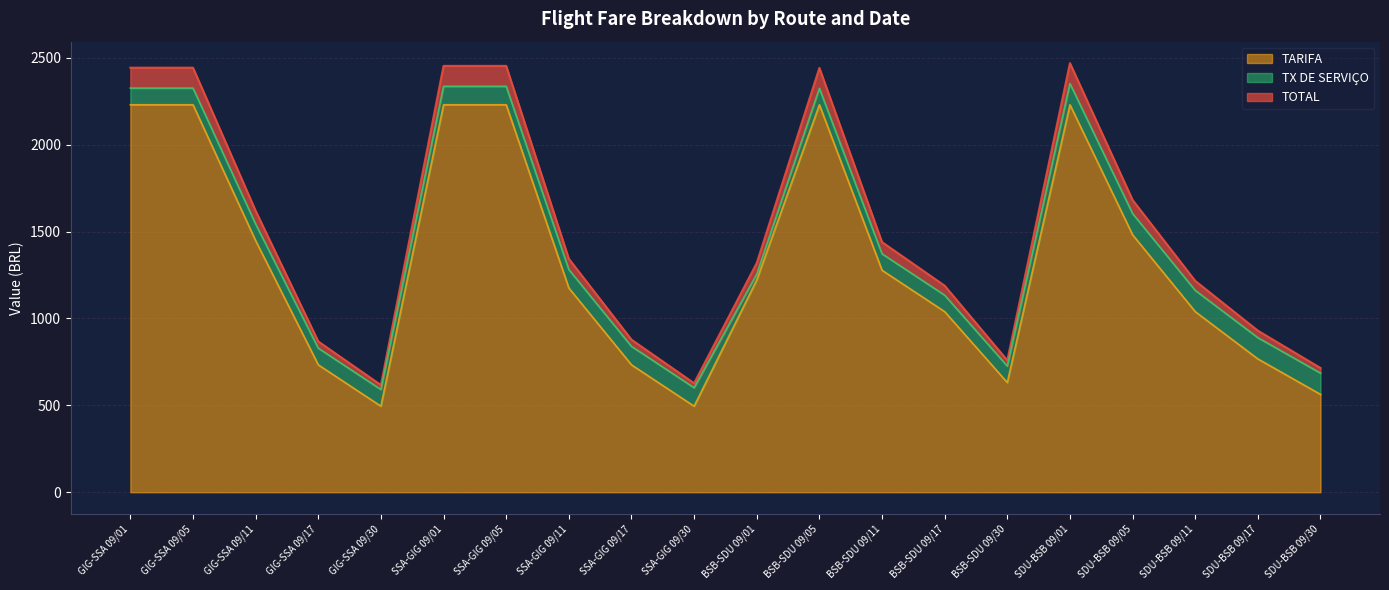

True or false: TARIFA and TOTAL intersect in this chart.

False